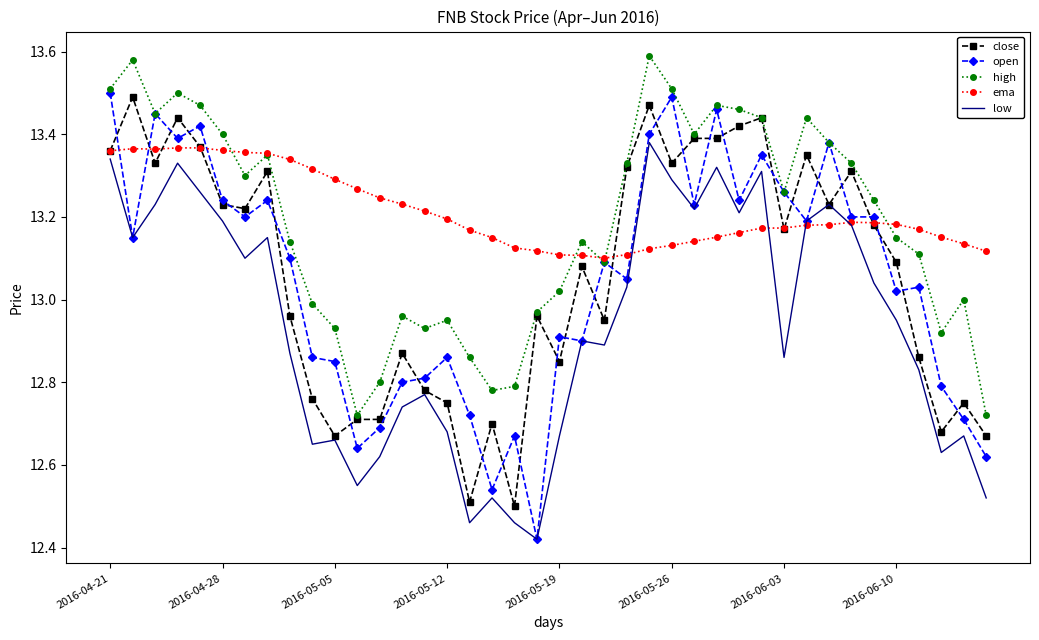

Which series has the widest spread of values?

open